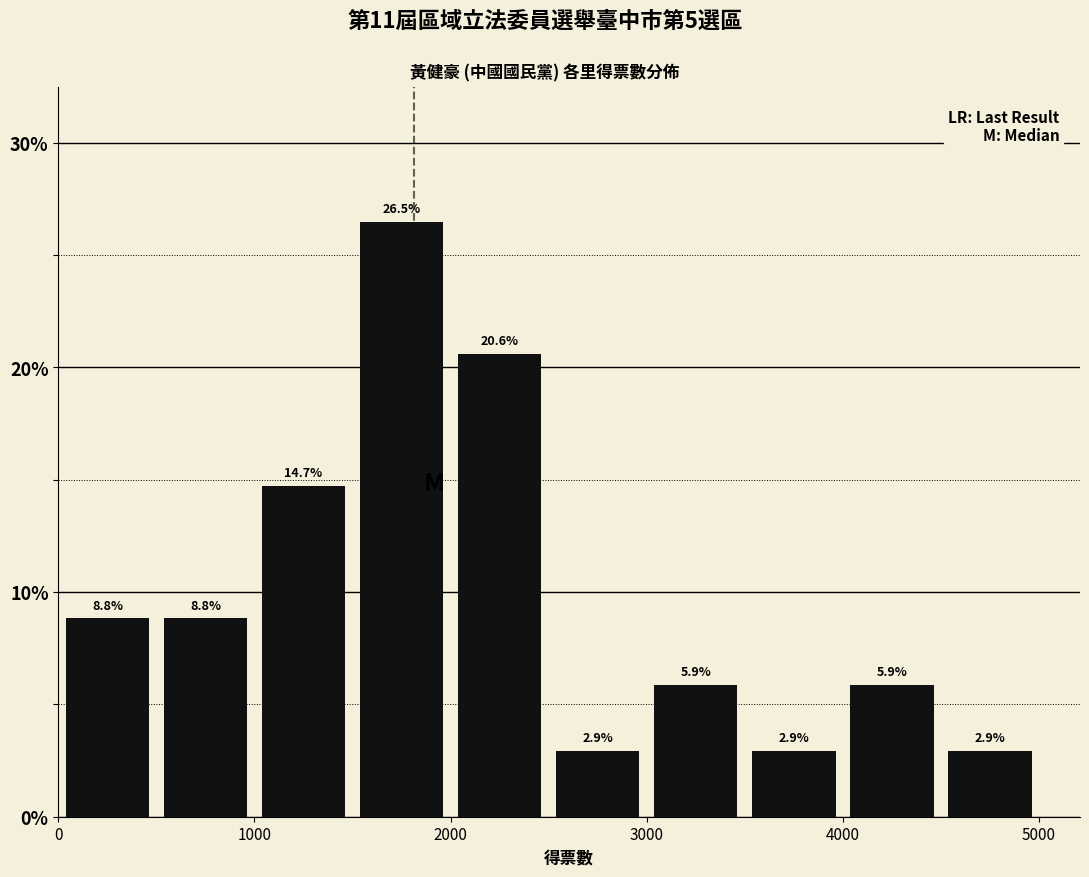

Reading left to right, transcribe this chart: for each bar, give the range it covers on the x-axis and its height.

0 to 500: 8.8
500 to 1000: 8.8
1000 to 1500: 14.7
1500 to 2000: 26.5
2000 to 2500: 20.6
2500 to 3000: 2.9
3000 to 3500: 5.9
3500 to 4000: 2.9
4000 to 4500: 5.9
4500 to 5000: 2.9